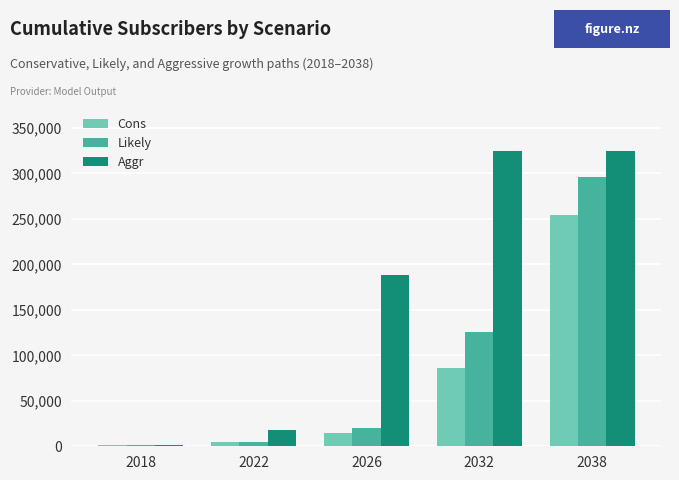

List the series in order of their peak value, highest first.

Aggr, Likely, Cons